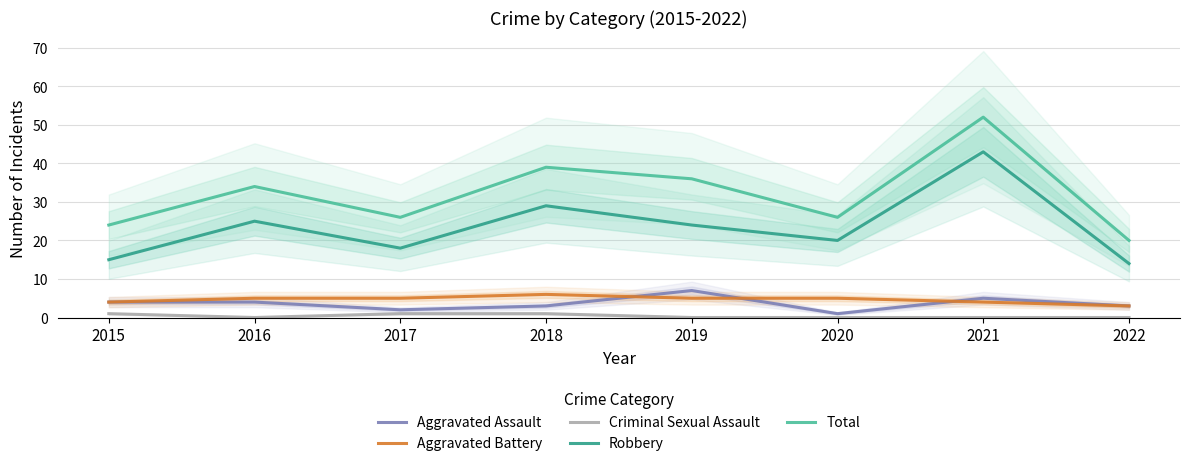

How many lines are shown in the chart?

5